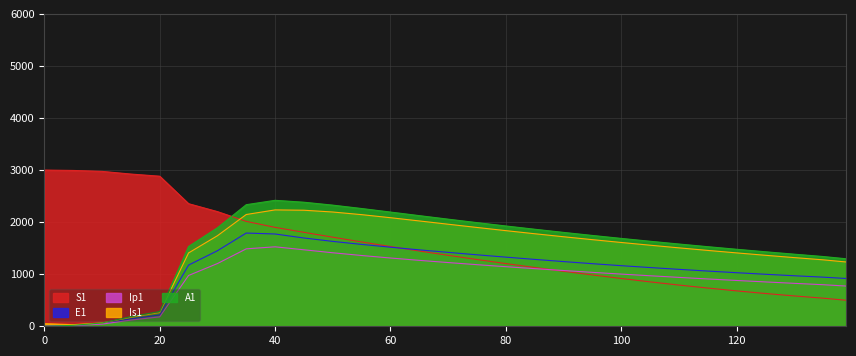

At which category does Is1 reach its first local peak?

40